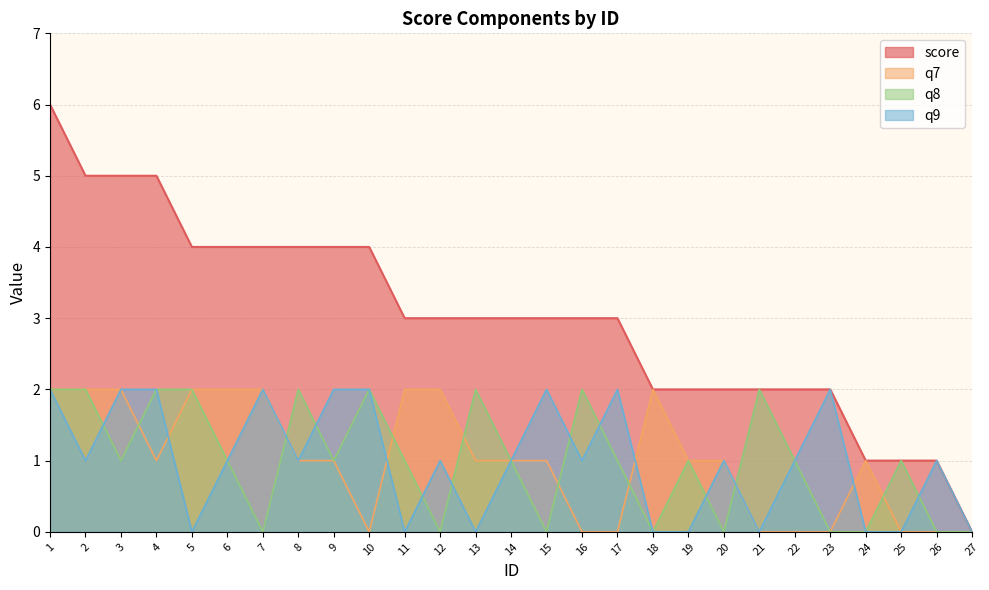

How many values in q9 are above zero?

18